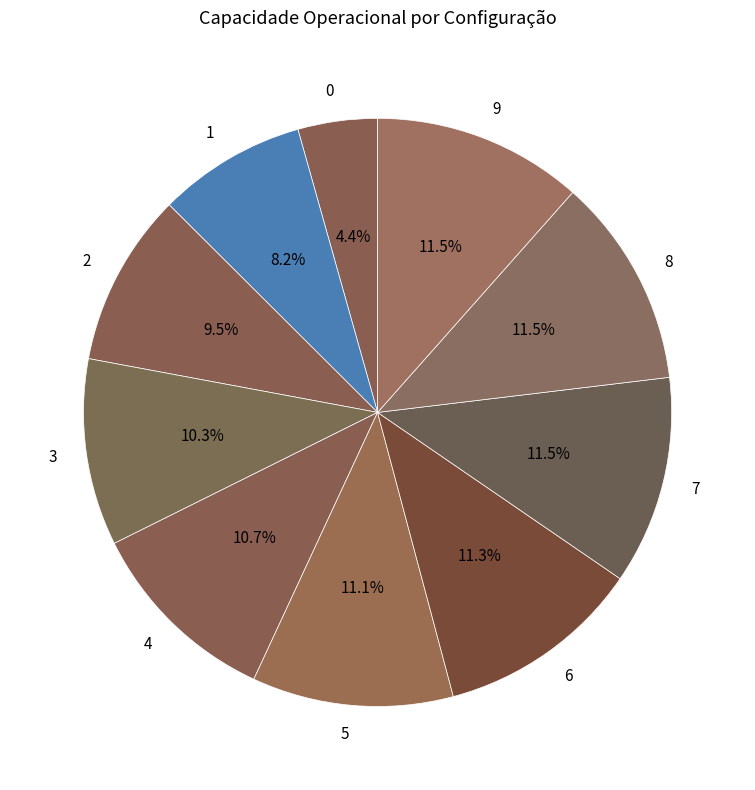

Is 0 the majority of the pie?

No